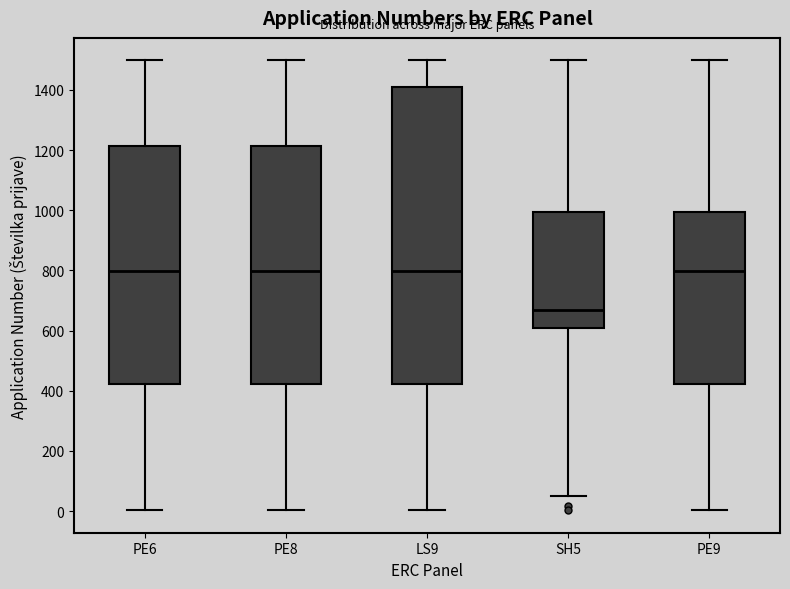

Reading left to right, transcribe this box plot: for each box, give where its median line is, the range the box spans, and where its two whiskers end, as read against the y-axis. The values are not printed on the chart, so give them approximately, as read against the axis.

PE6: median 800, box 420 to 1220, whiskers 0 to 1500
PE8: median 800, box 420 to 1220, whiskers 0 to 1500
LS9: median 800, box 420 to 1400, whiskers 0 to 1500
SH5: median 680, box 600 to 1000, whiskers 60 to 1500
PE9: median 800, box 420 to 1000, whiskers 0 to 1500